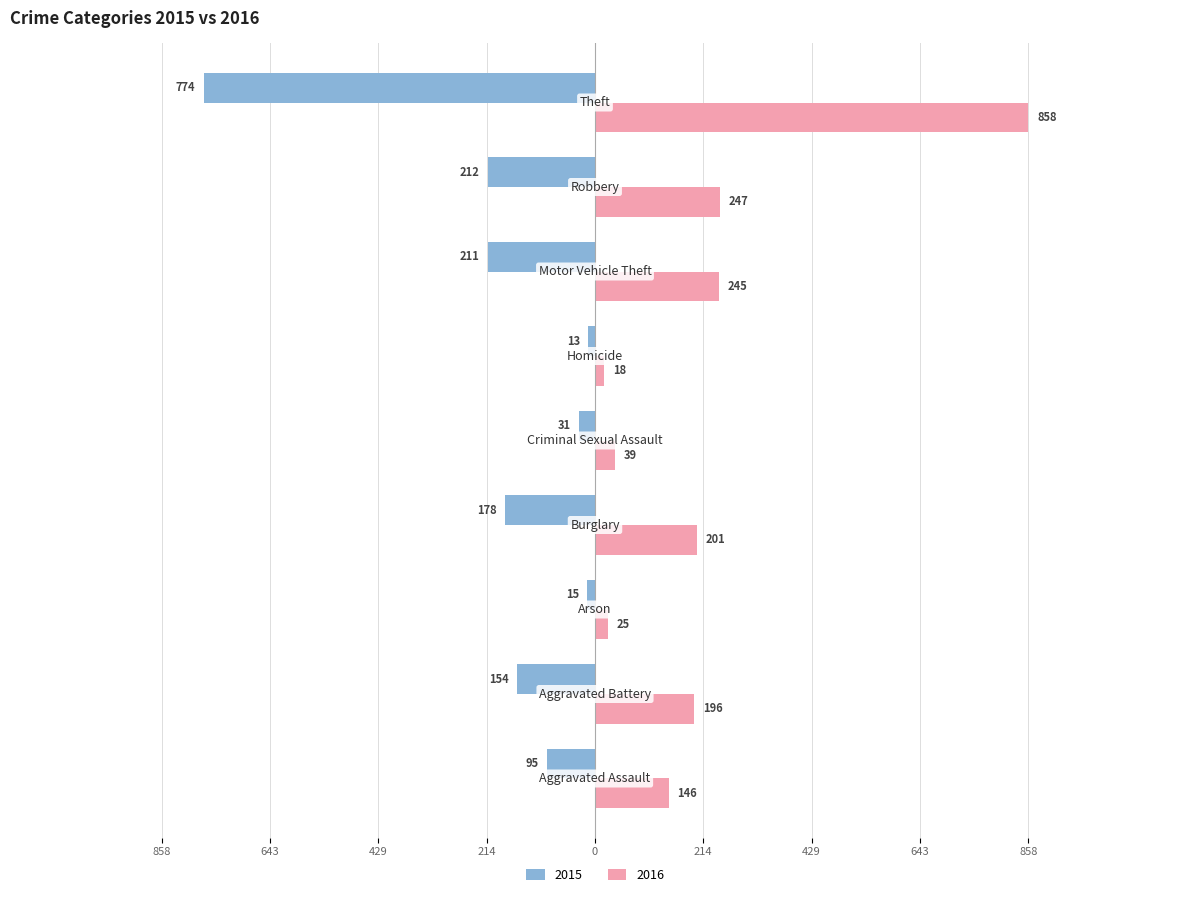

Reading right to left, list all the values displayed in this chart.

2015: Theft=-774	Robbery=-212	Motor Vehicle Theft=-211	Homicide=-13	Criminal Sexual Assault=-31	Burglary=-178	Arson=-15	Aggravated Battery=-154	Aggravated Assault=-95
2016: Theft=858	Robbery=247	Motor Vehicle Theft=245	Homicide=18	Criminal Sexual Assault=39	Burglary=201	Arson=25	Aggravated Battery=196	Aggravated Assault=146